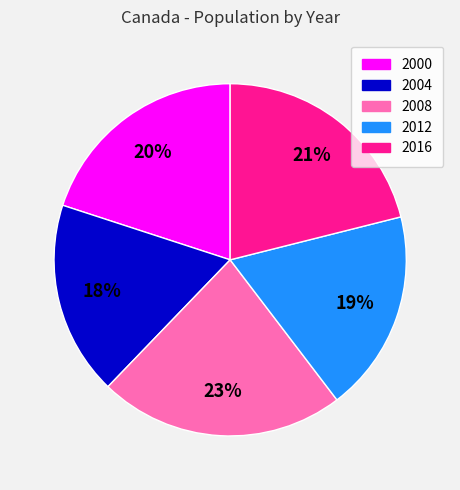

To the nearest percent, what is the combined percentage of 2016 and 2008?

44%